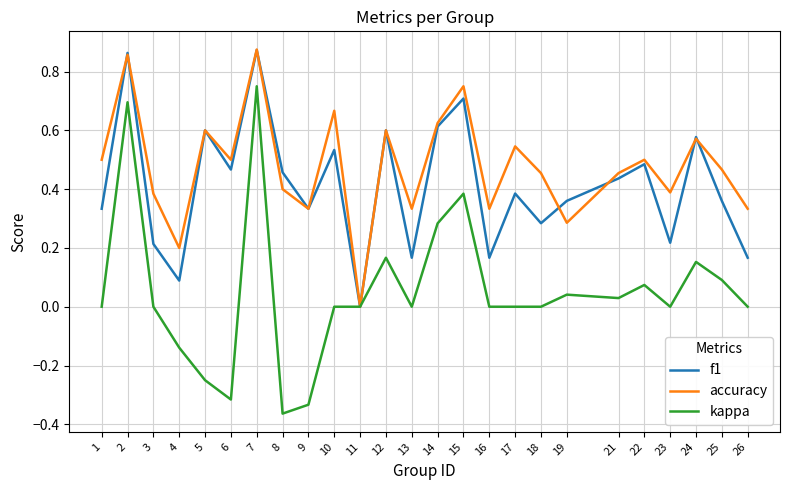

At which label is f1 closest to 0?

11